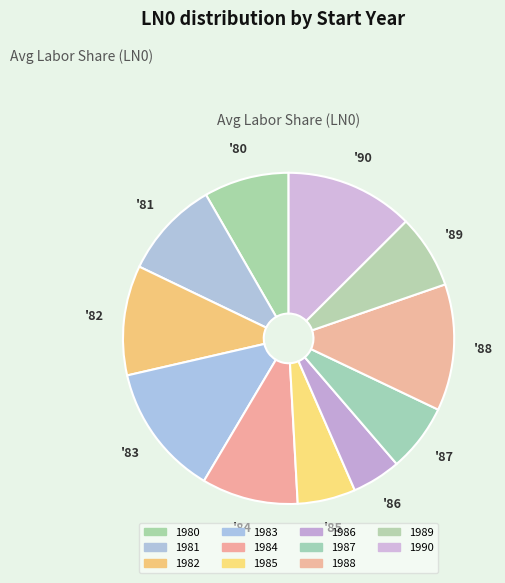

Is it true that 1985 is 6% of the pie?

True